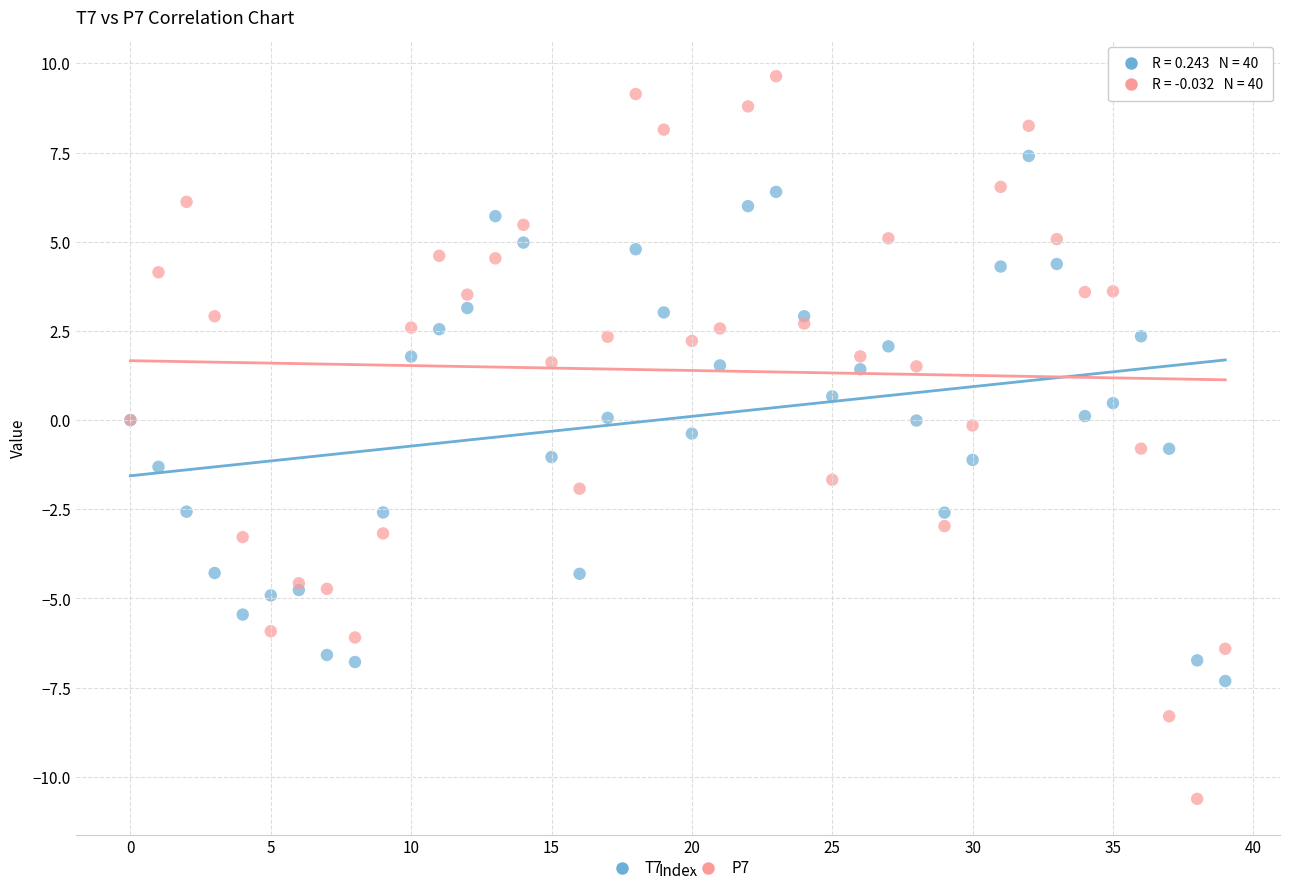

Which series contains the highest Y value?

P7